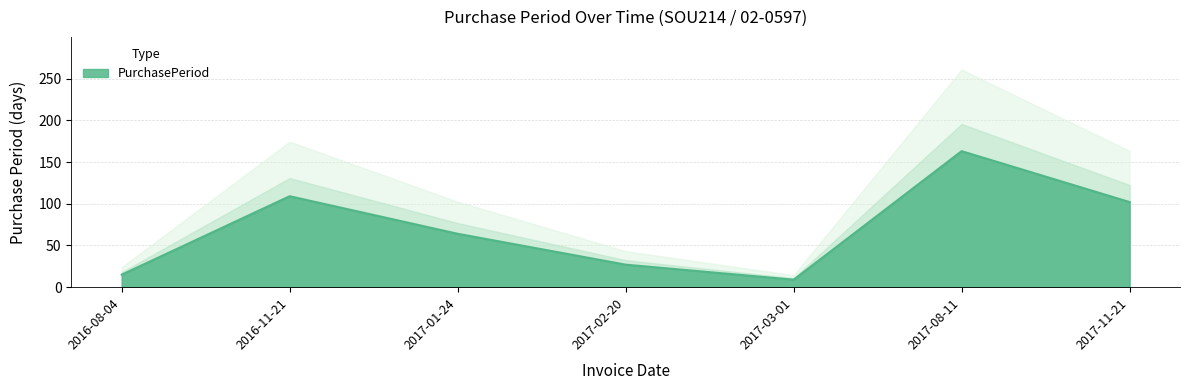

At which category does the chart reach its minimum across all series?

2017-03-01